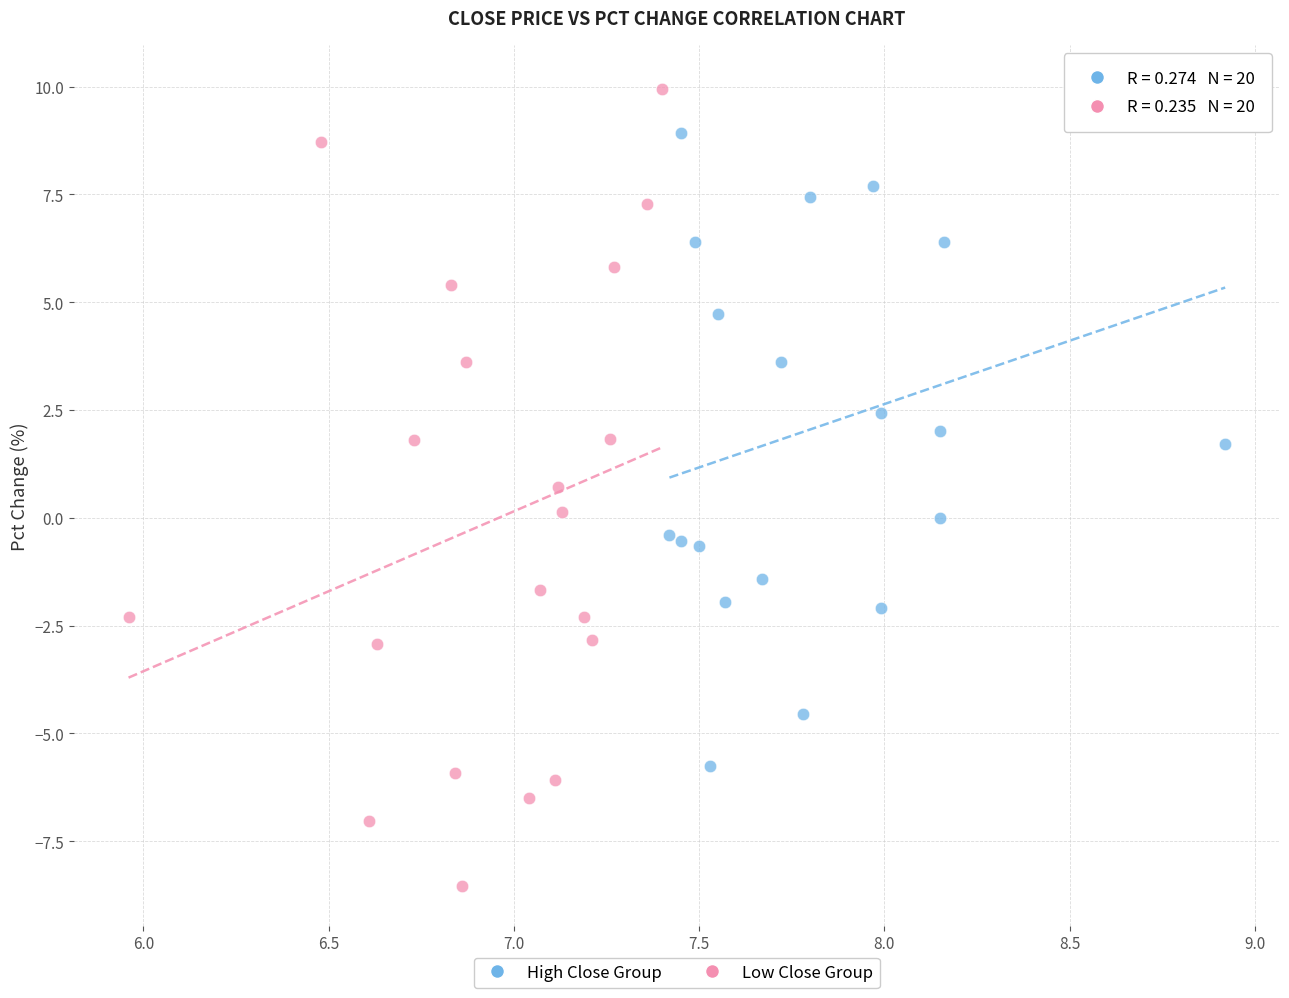

Which series has the widest spread of Y values?

Low Close Group